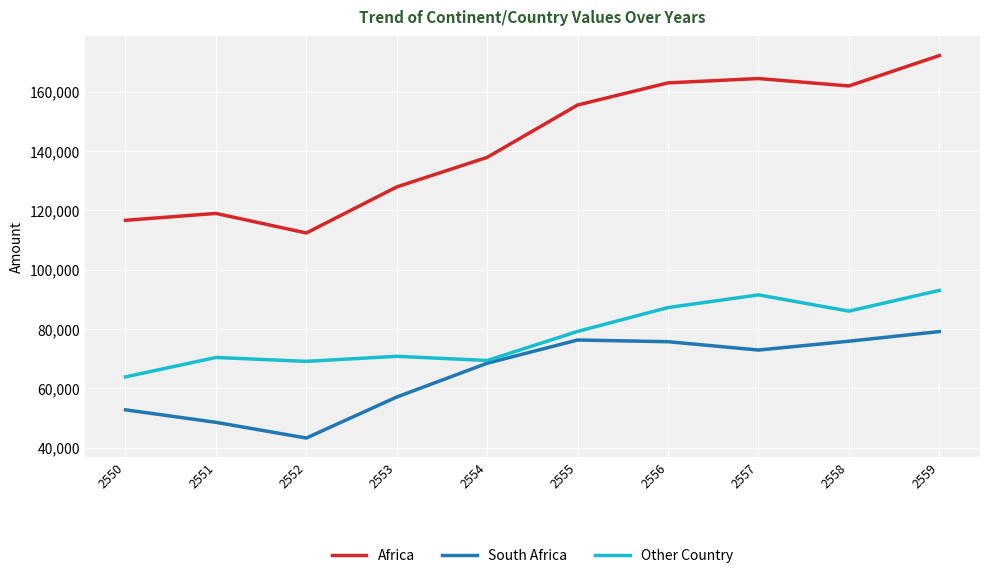

What value does the Other Country series have at 2554?

69411